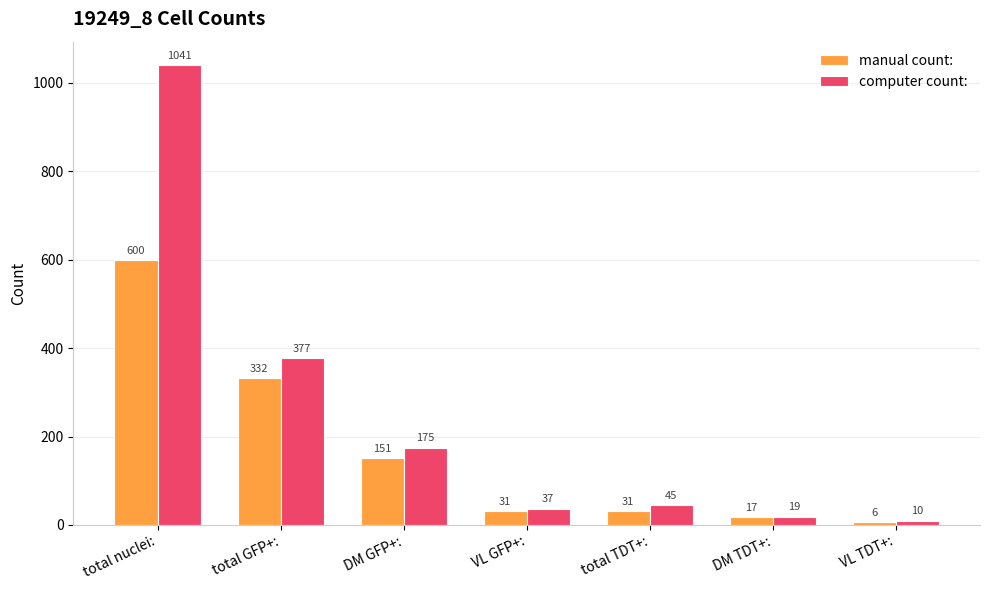

List the labels in order of computer count: value, smallest first.

VL TDT+:, DM TDT+:, VL GFP+:, total TDT+:, DM GFP+:, total GFP+:, total nuclei: